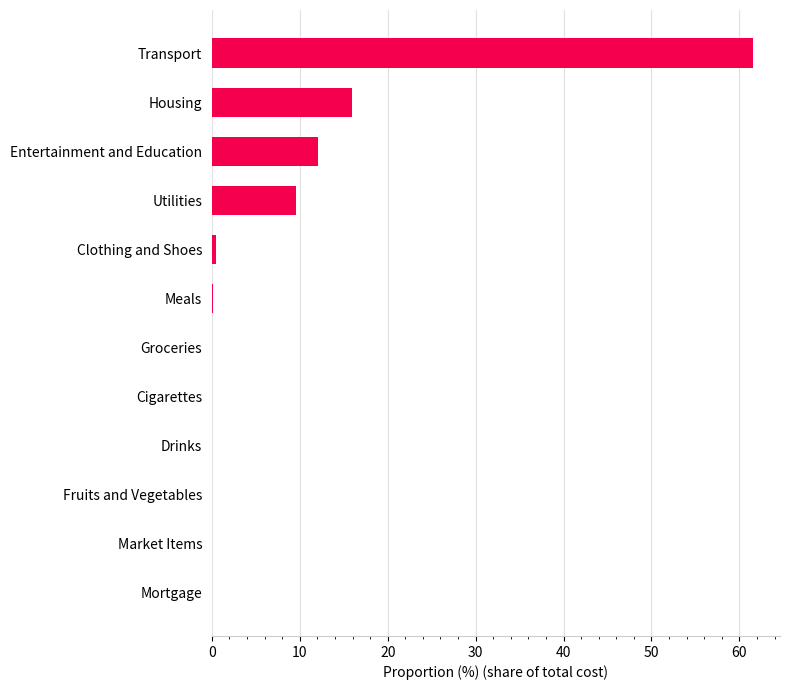

True or false: the data shows 8.0 at Entertainment and Education.

False